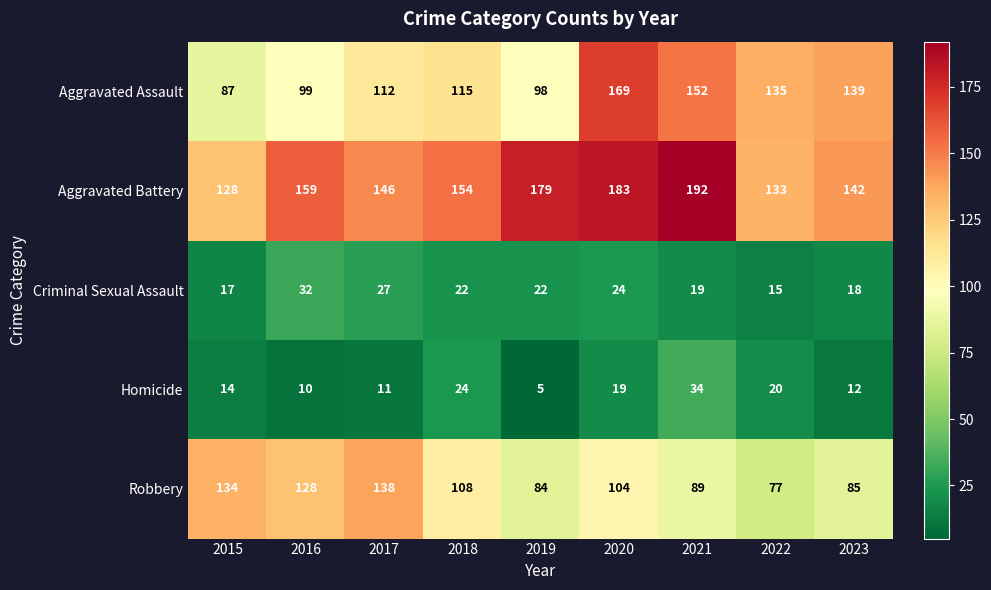

Is the value of Homicide at 2023 greater than the value of Criminal Sexual Assault at 2018?

No